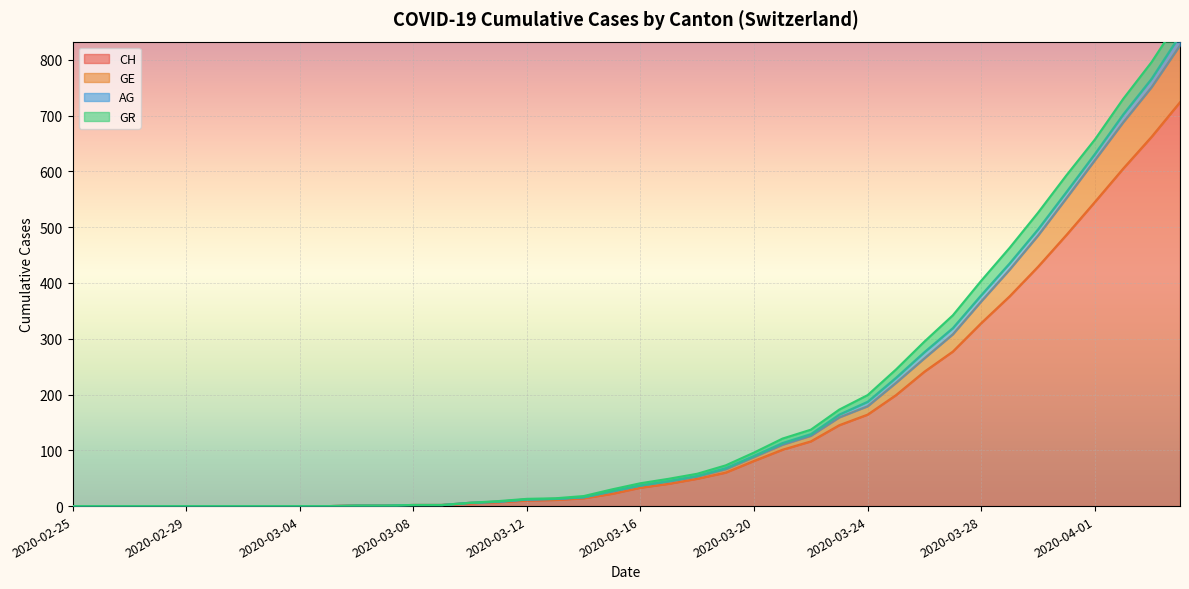

Between 2020-03-26 and 2020-03-11, which is larger?

2020-03-26